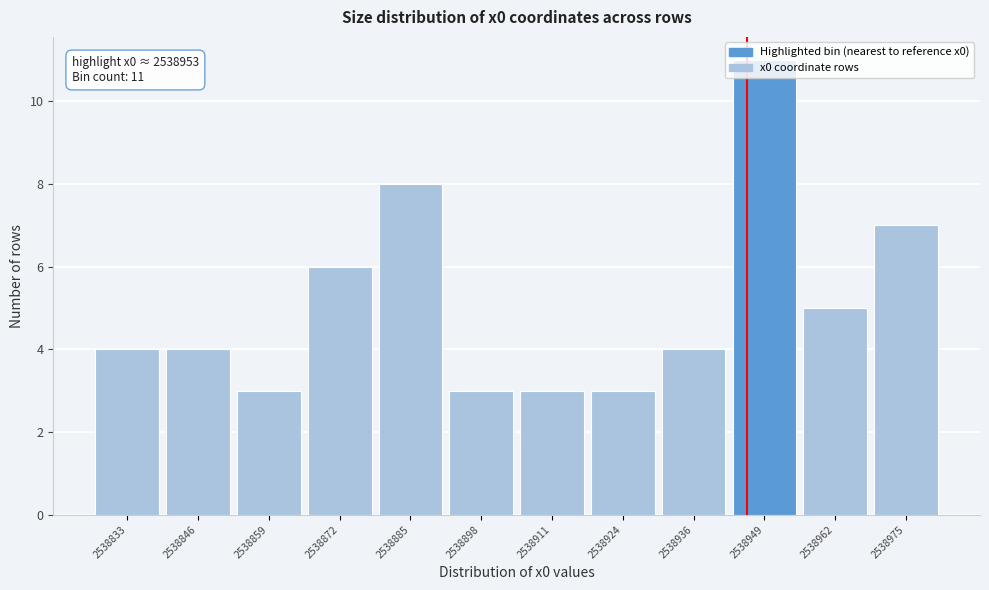

The value at 2538949 is 11. True or false?

True